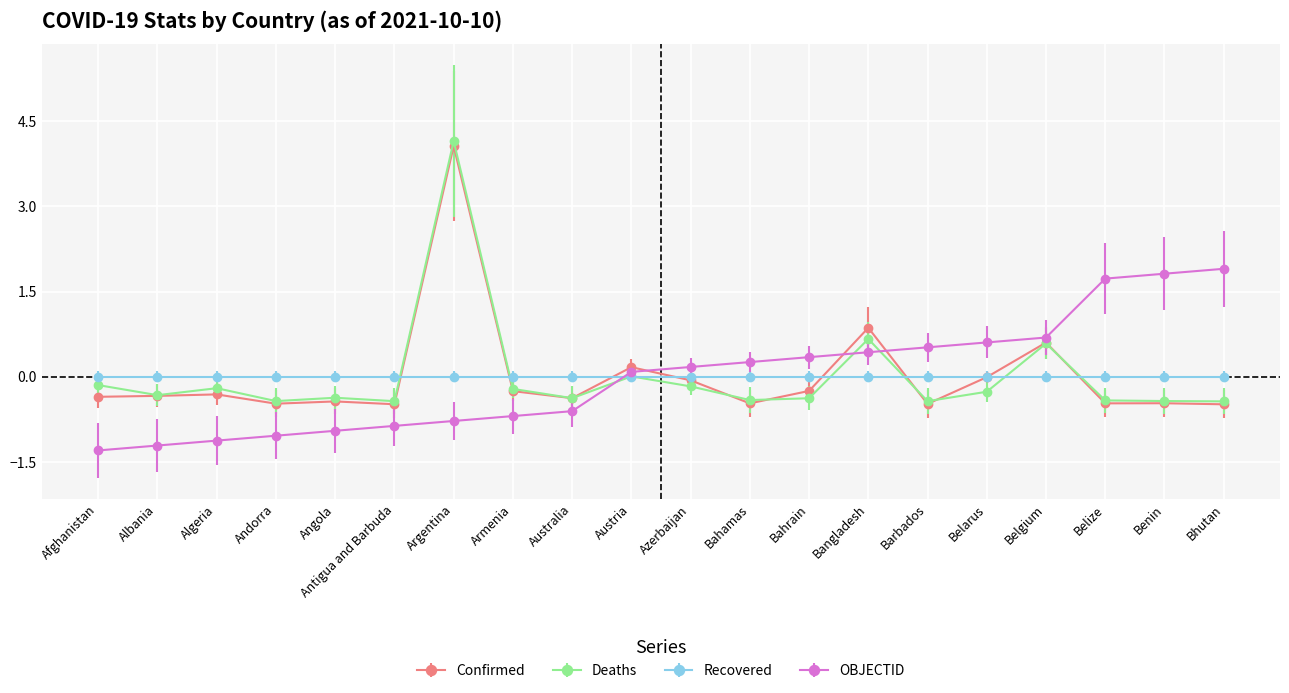

At which category does Deaths reach its first local valley?

Albania